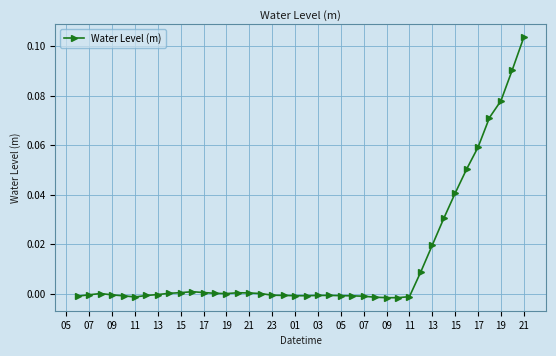

What is the sum of all values?

0.5